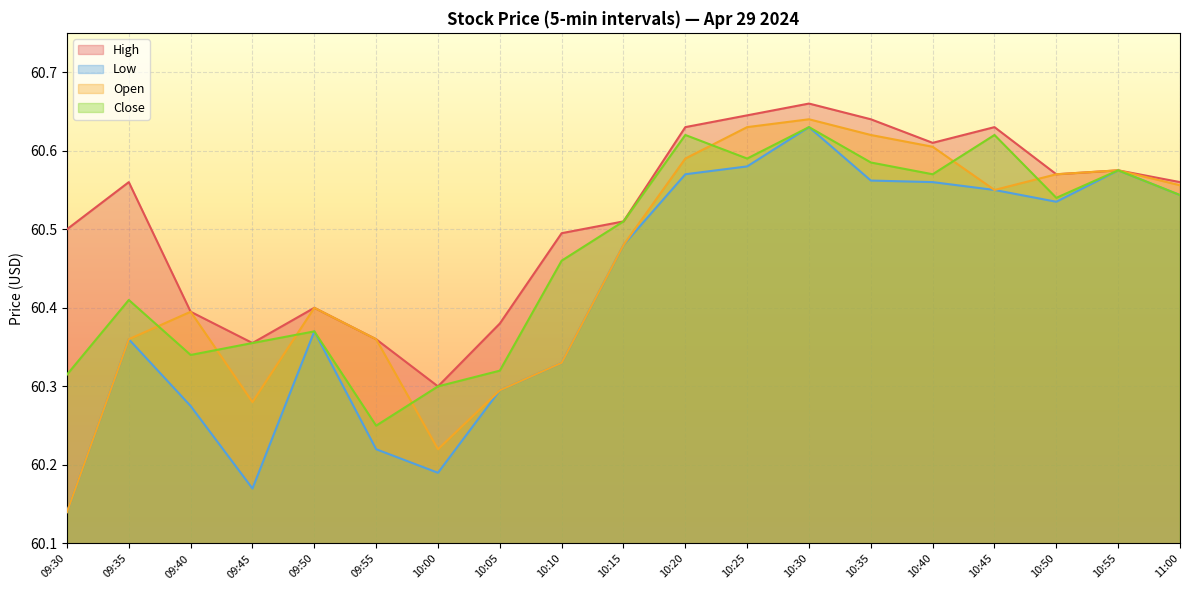

Is it true that Low equals 60.5 at 10:45?

True